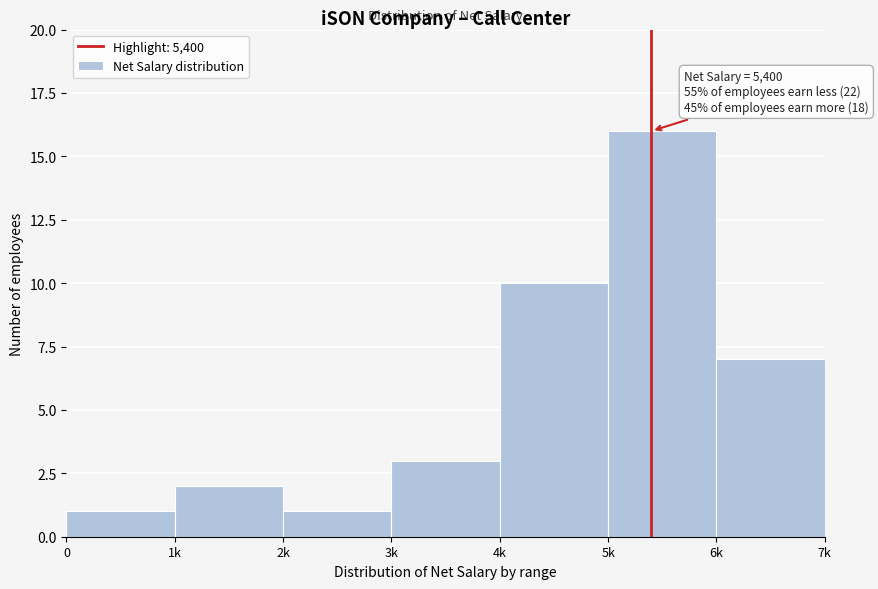

Reading right to left, list all the values displayed in this chart.

7	16	10	3	1	2	1